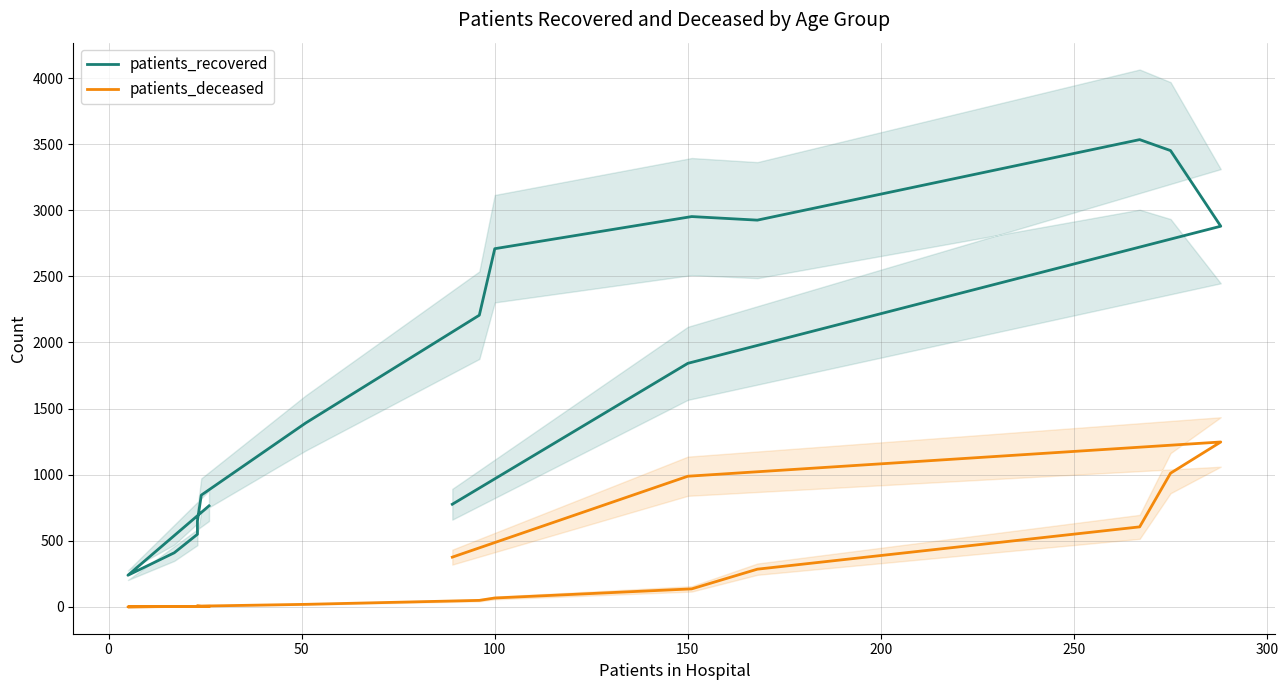

How many categories are shown in the chart?

16